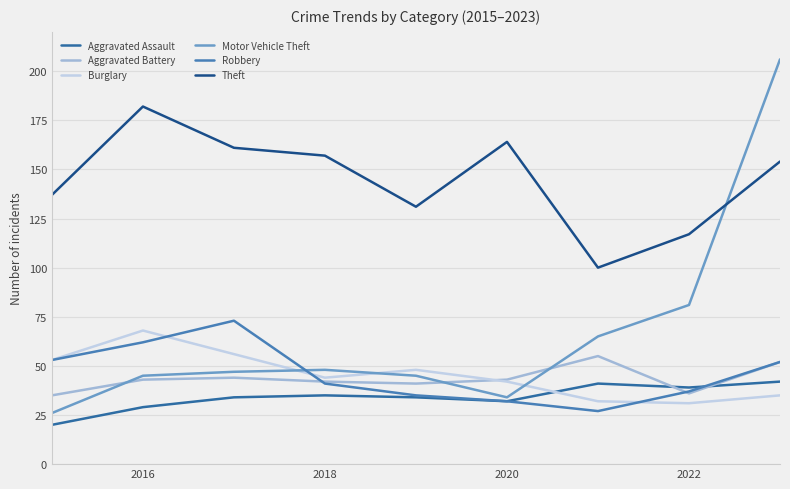

Does the chart display data point markers on the line(s)?

No